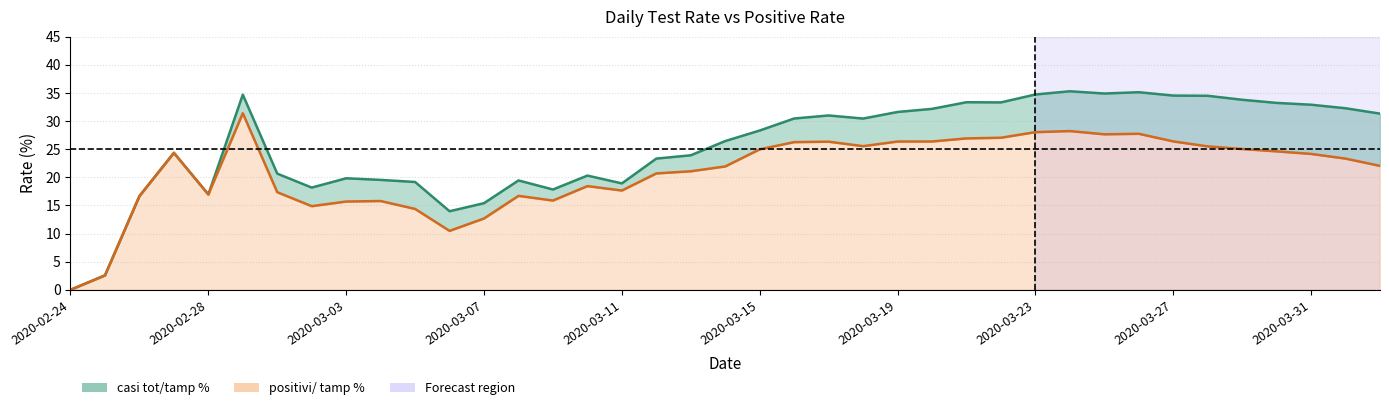

Reading right to left, what are all the values shown in this chart?

casi tot/tamp %: 31.3	32.3	32.9	33.2	33.8	34.5	34.5	35.1	34.9	35.3	34.7	33.3	33.4	32.2	31.6	30.5	31.0	30.5	28.3	26.5	23.9	23.3	18.9	20.3	17.8	19.5	15.4	14.0	19.2	19.5	19.8	18.2	20.7	34.7	17.0	24.4	16.7	2.6	0.0
positivi/ tamp %: 22.0	23.3	24.2	24.6	25.0	25.5	26.4	27.8	27.7	28.2	28.0	27.0	26.9	26.4	26.4	25.5	26.3	26.3	25.0	21.9	21.1	20.7	17.7	18.4	15.9	16.7	12.7	10.5	14.4	15.8	15.7	14.9	17.4	31.4	17.0	24.4	16.7	2.6	0.0